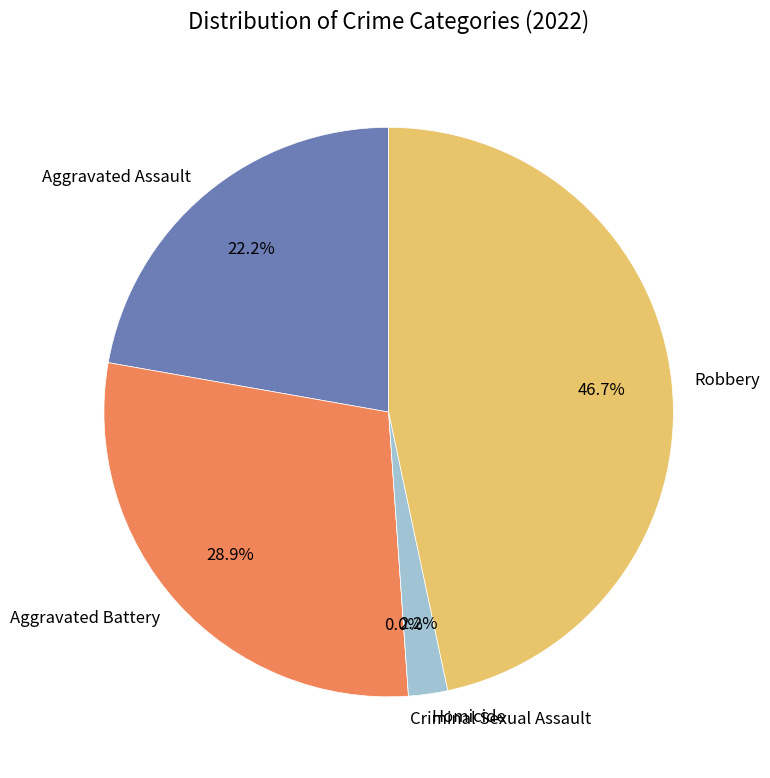

The Aggravated Battery slice represents 29% of the pie. True or false?

True